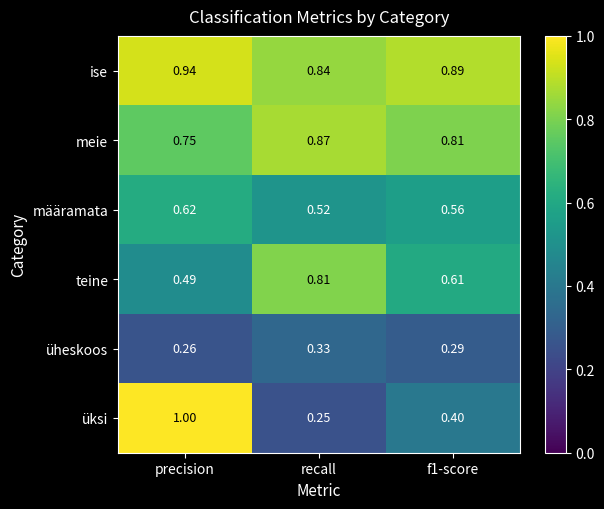

Which series has the largest total across all categories?

ise